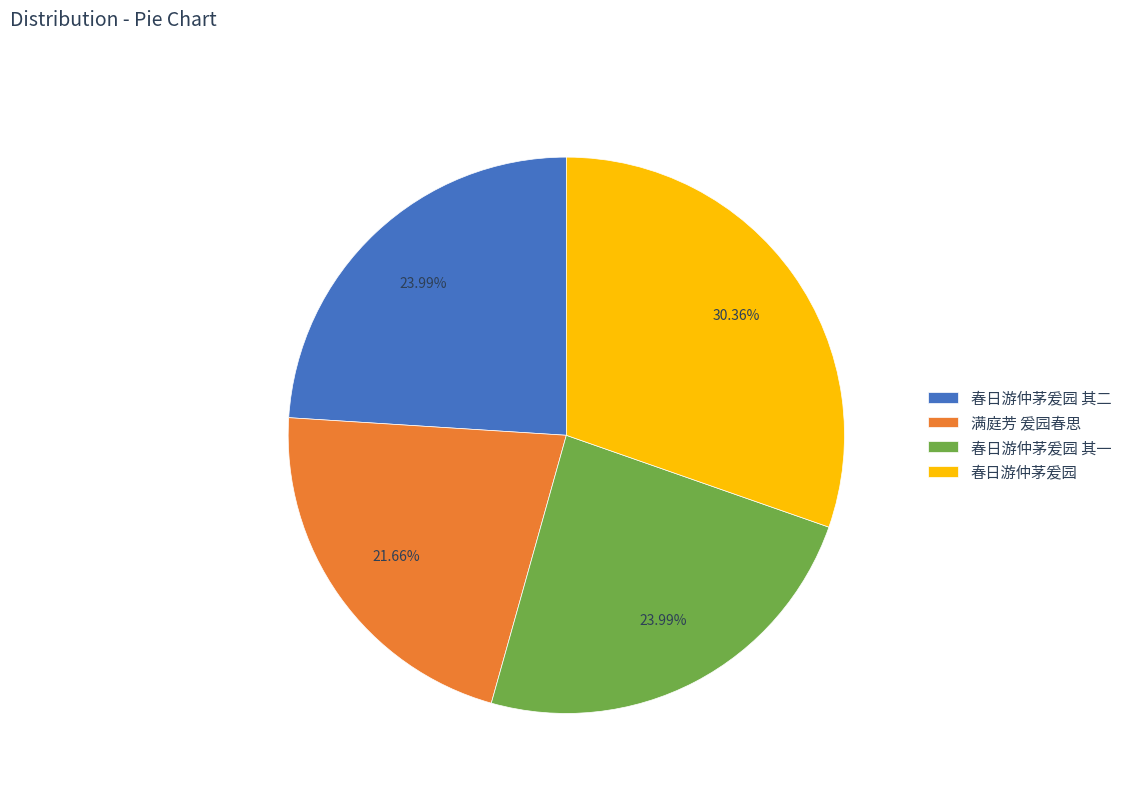

True or false: 春日游仲茅爰园 其二 accounts for 24% of the total.

True